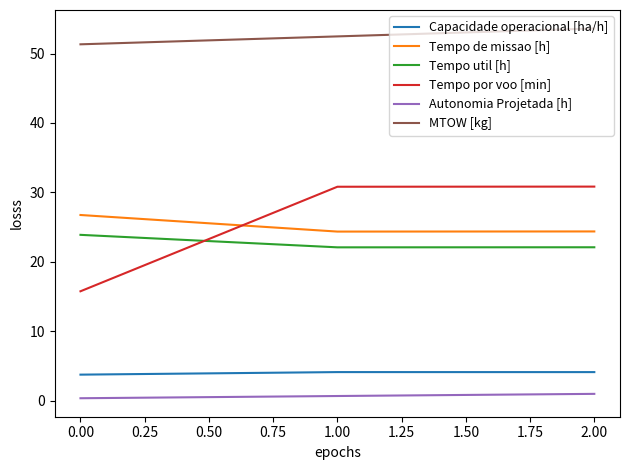

The Tempo por voo [min] series shows 19.9 at 2.00. True or false?

False